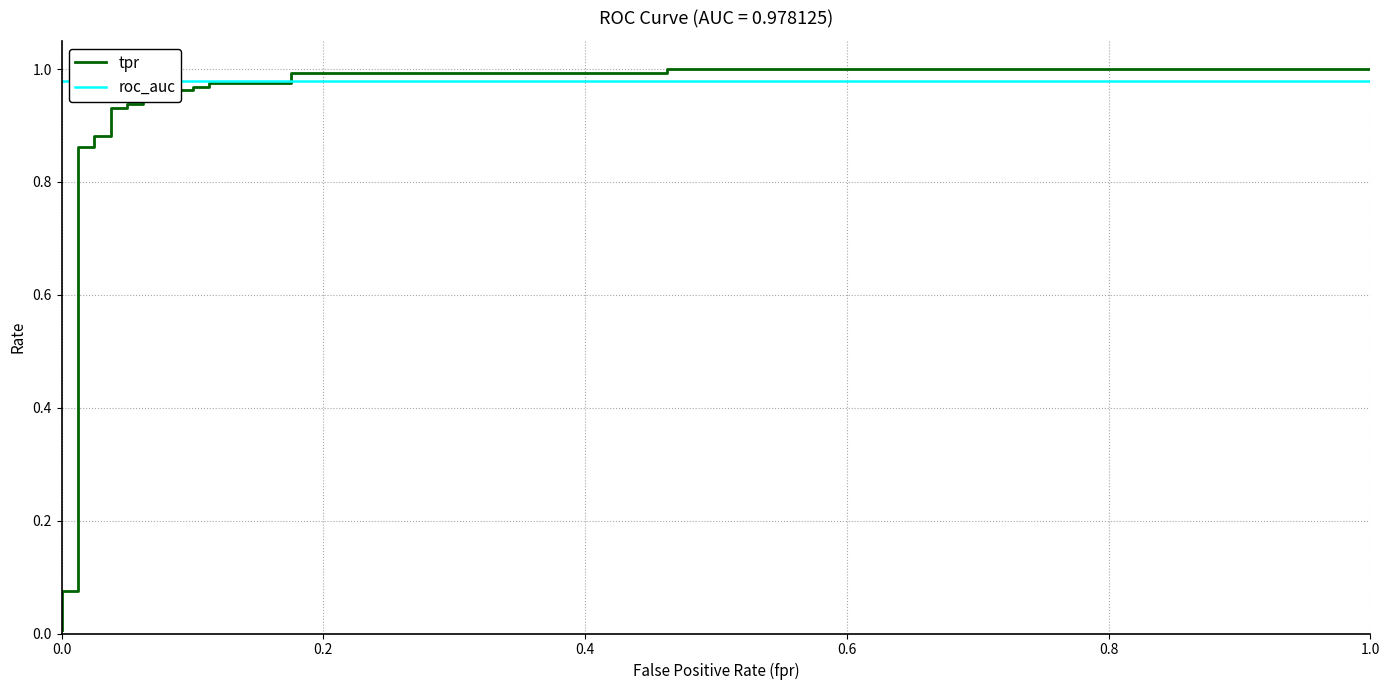

True or false: roc_auc has more than 1 interior local peaks.

False